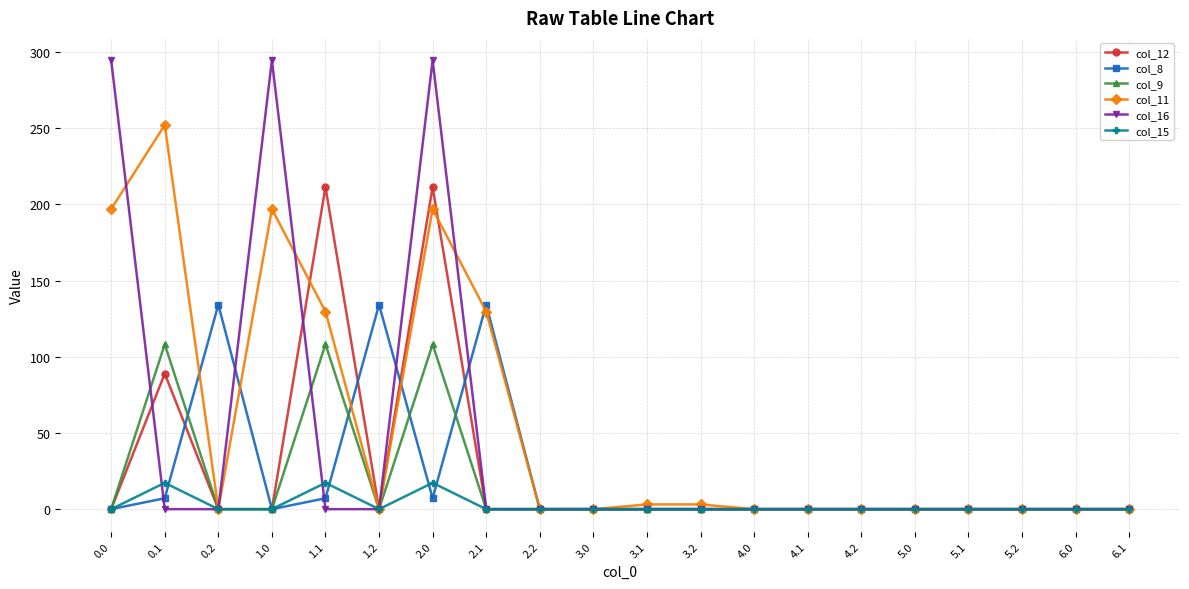

What is the value of the col_12 point at the 5th from the left?

211.4